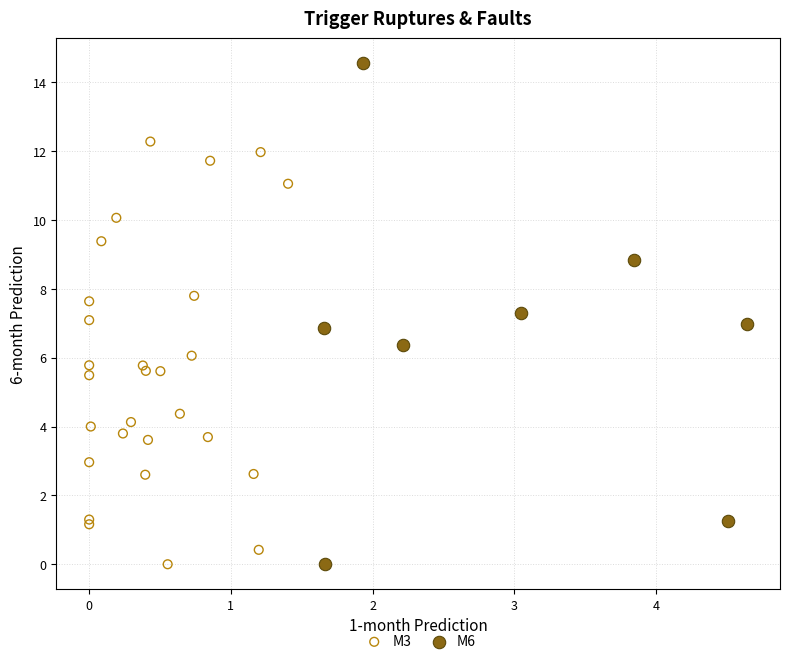

Which series reaches the maximum Y coordinate?

M6